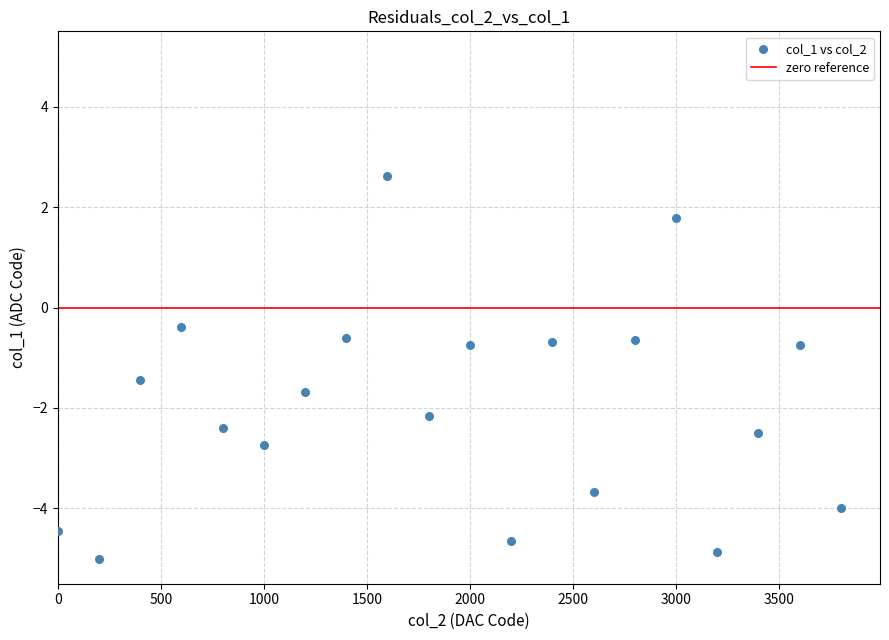

What is the range of X values (max minus min)?

3800.0